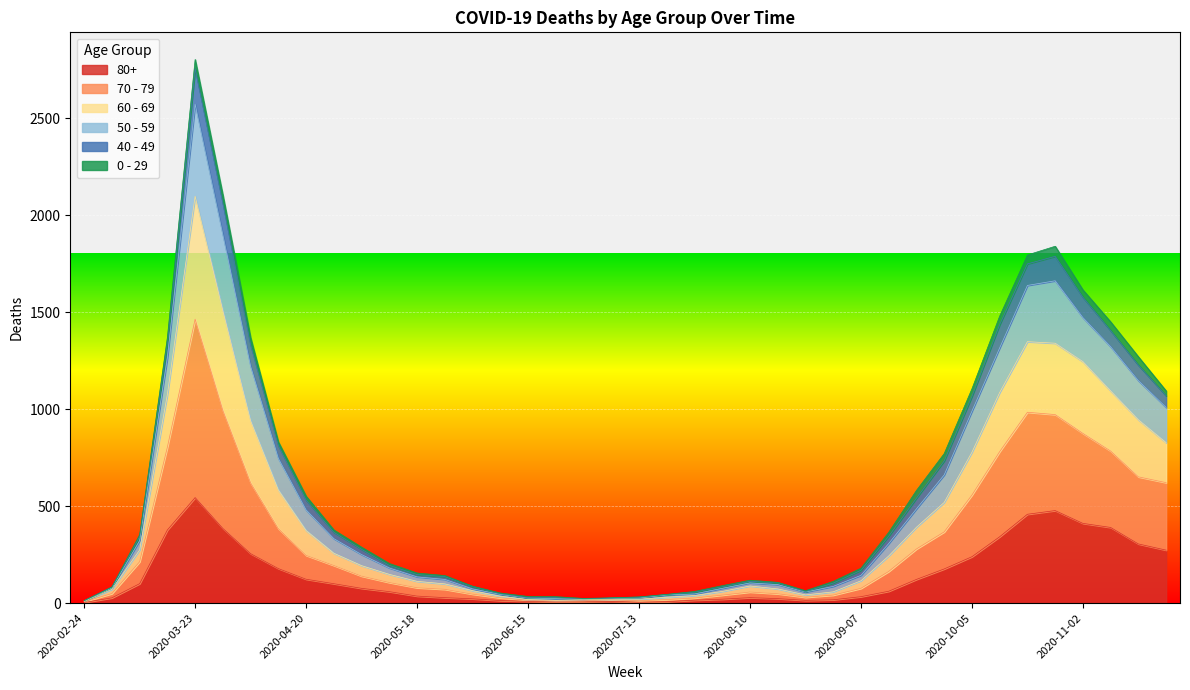

Which category has the highest value in the 80+ series?

2020-03-23